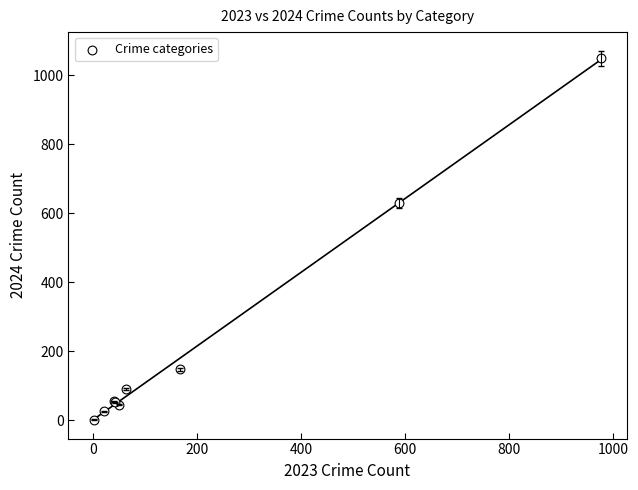

What Y value in the scatter plot is closest to 525?

630